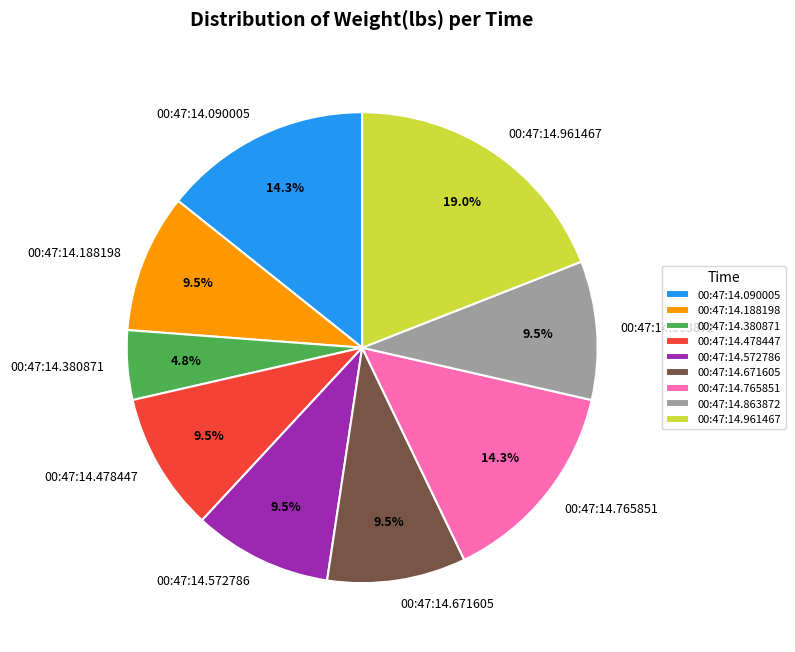

Count the number of slices in the pie.

9